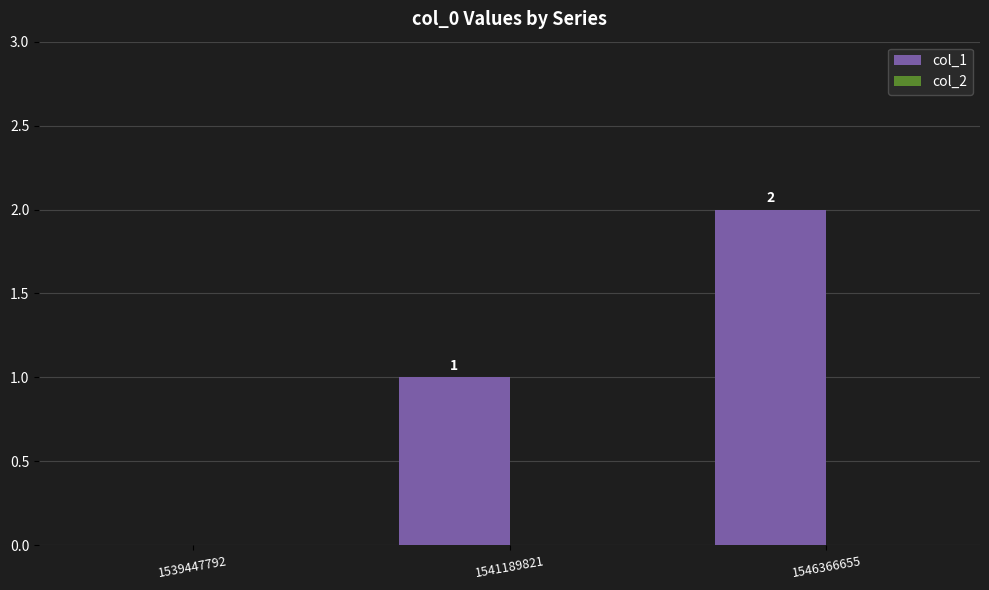

The value at 1541189821 is 1. True or false?

True